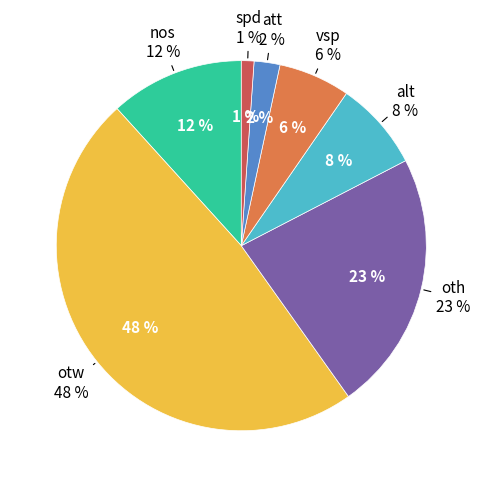

What percentage is NOT represented by spd?

98.9%